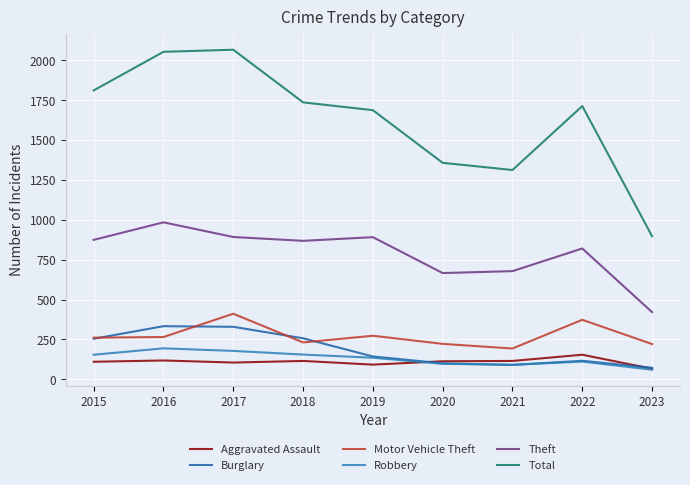

Which series has the largest range (max minus min)?

Total